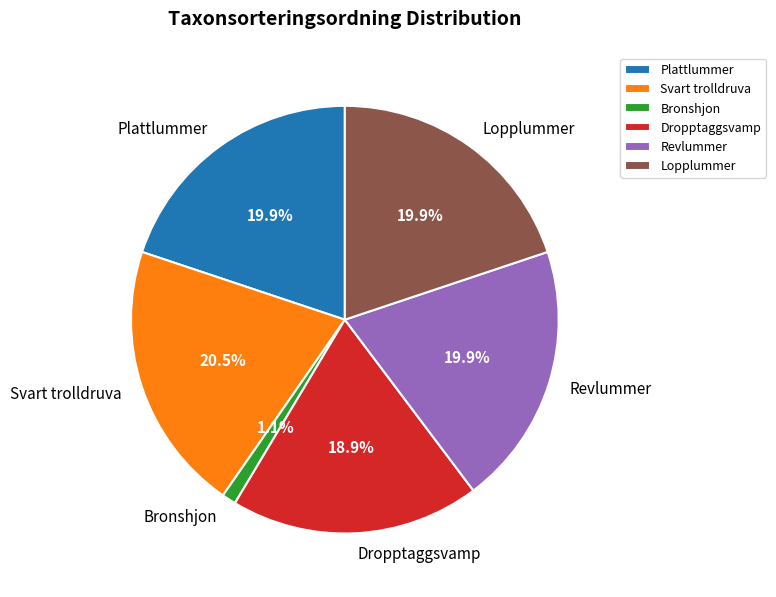

What percentage do Lopplummer and Plattlummer together represent?

39.7%